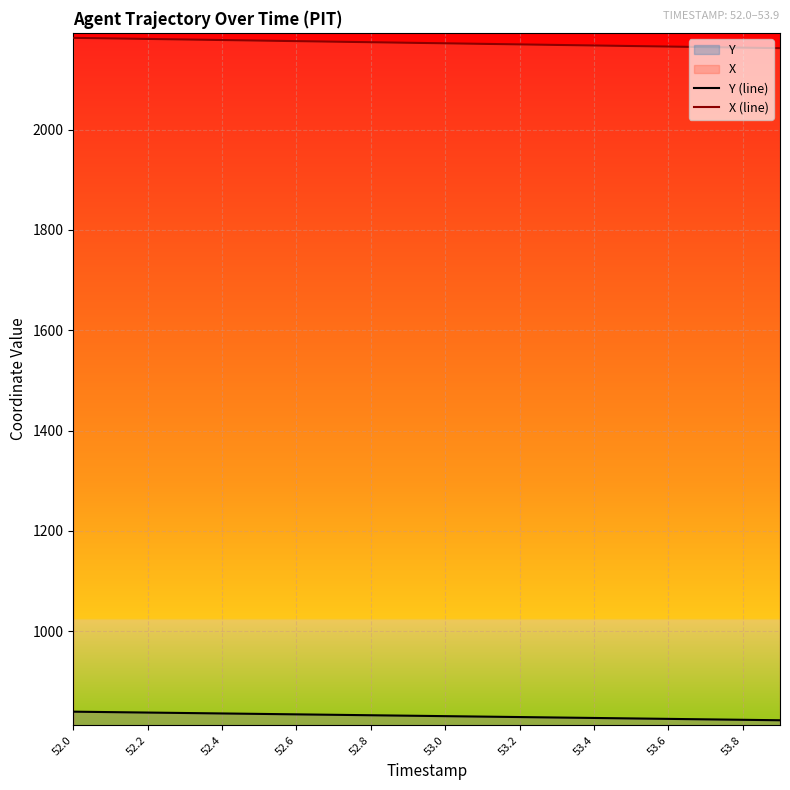

At which label does X (line) first exceed 2173?

52.0